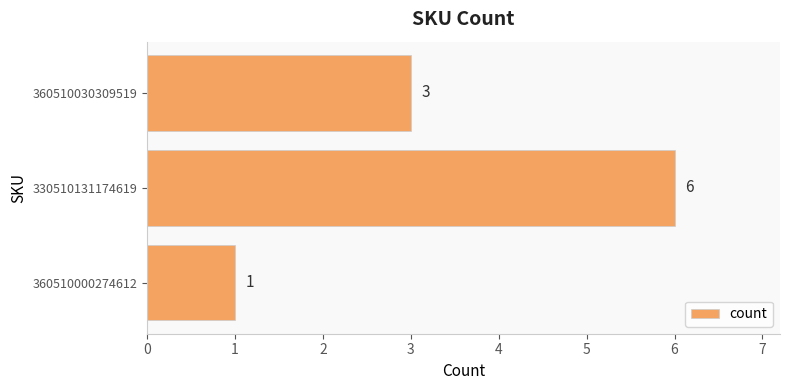

Are the bars horizontal?

Yes